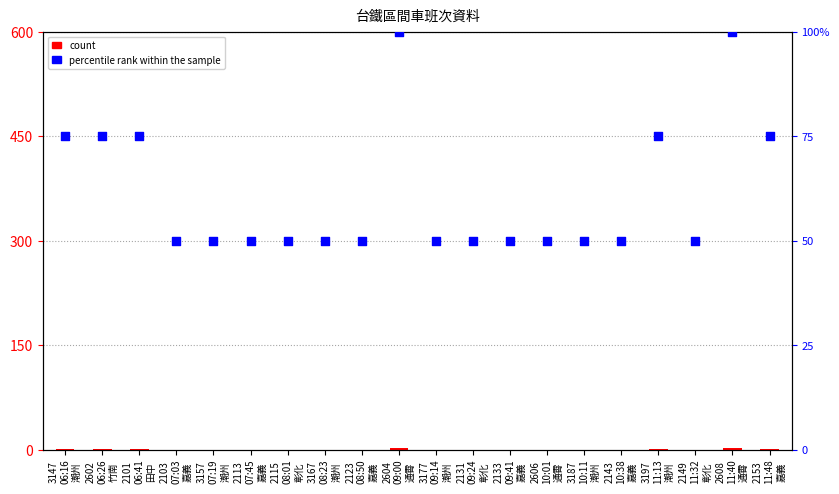

Which series reaches the maximum Y coordinate?

percentile rank within the sample